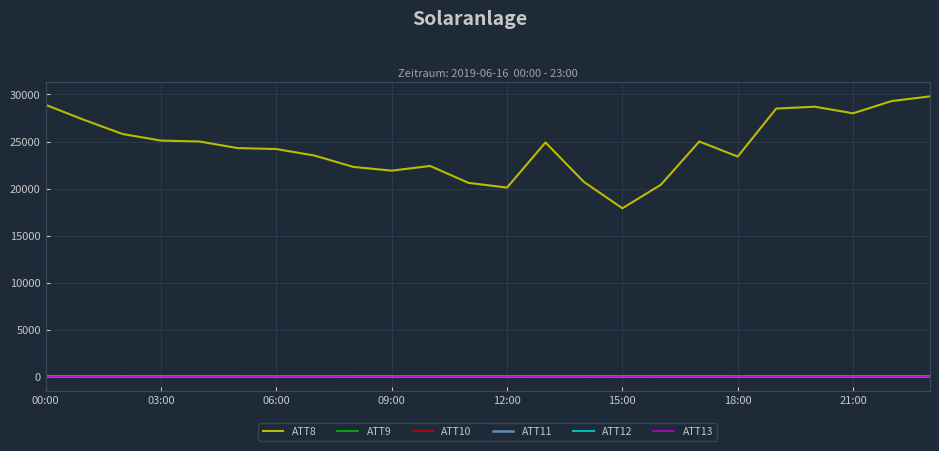

True or false: ATT8 and ATT9 intersect in this chart.

False